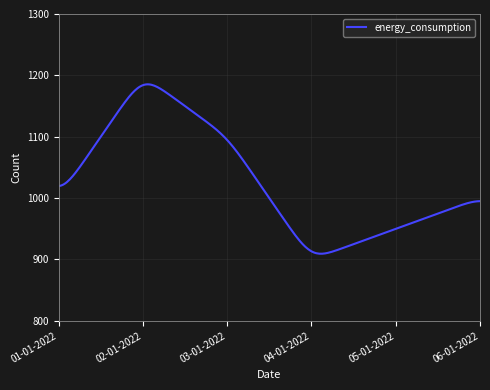

What is the smallest value displayed?

909.4